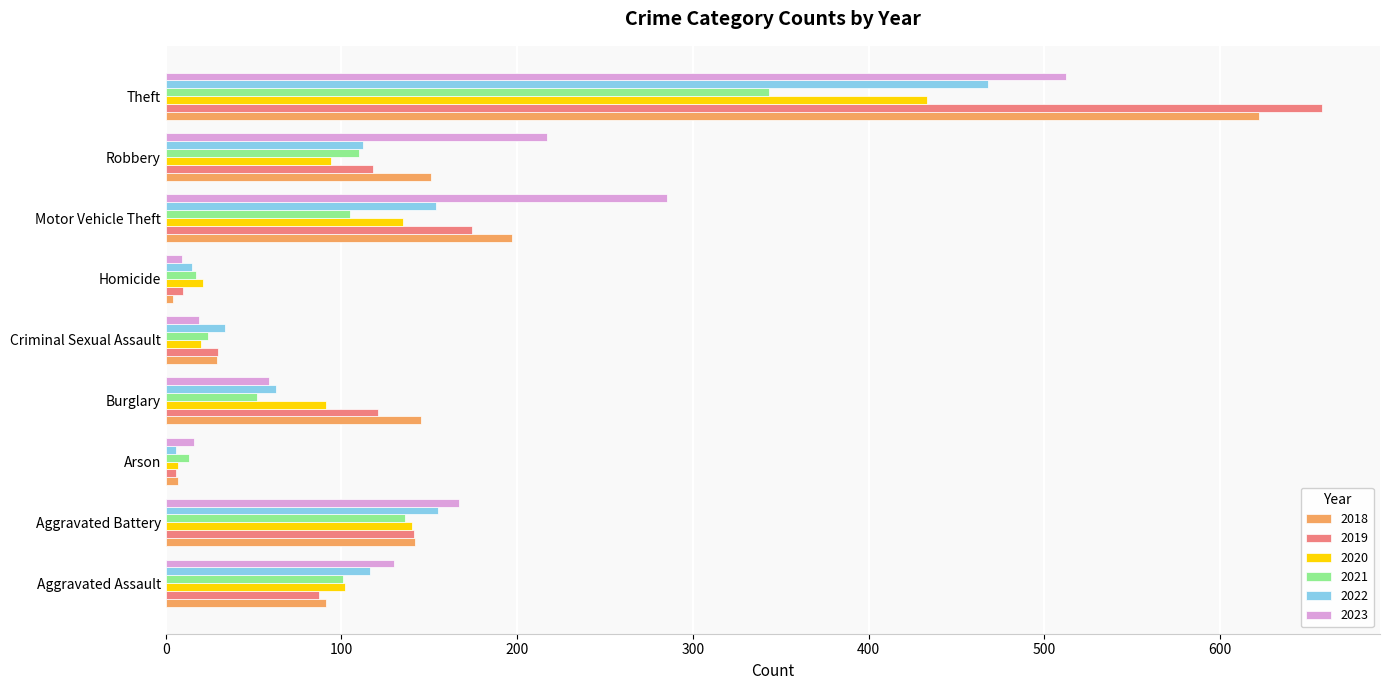

What is the difference between the second highest and second lowest values in the 2022 series?

140